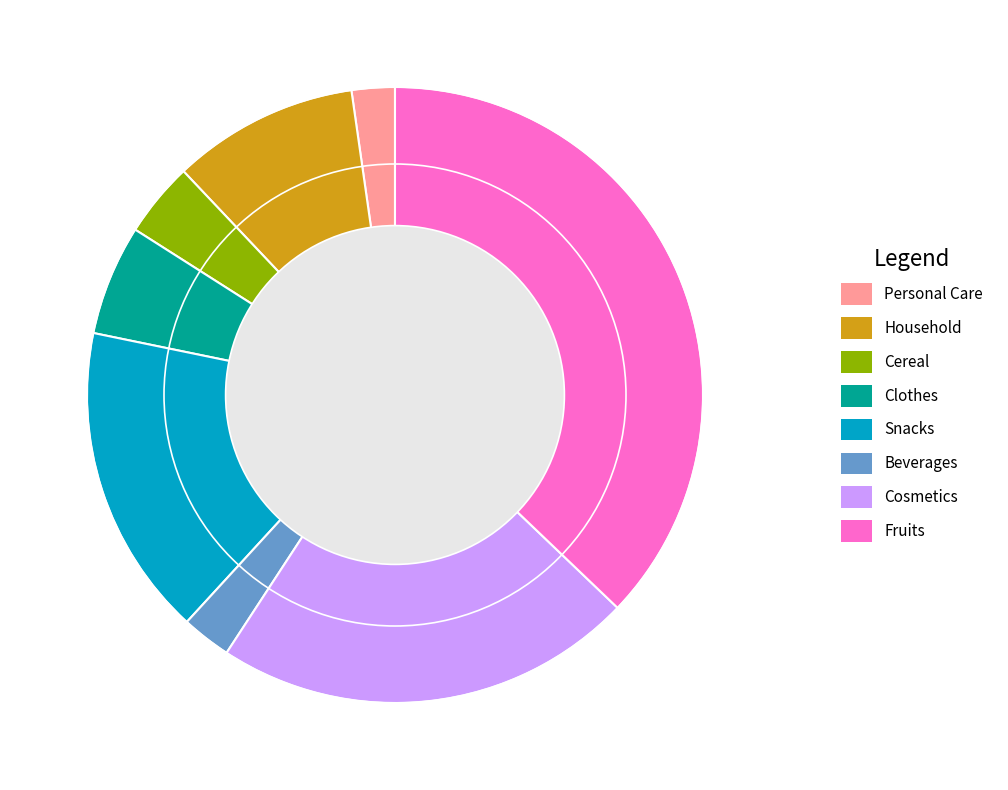

Does any single category account for the majority?

No